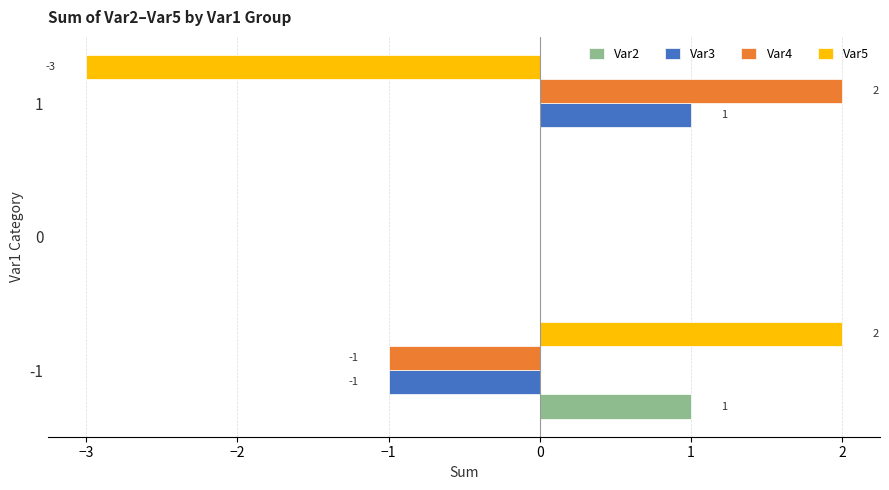

What are all the series names shown in the legend?

Var2, Var3, Var4, Var5